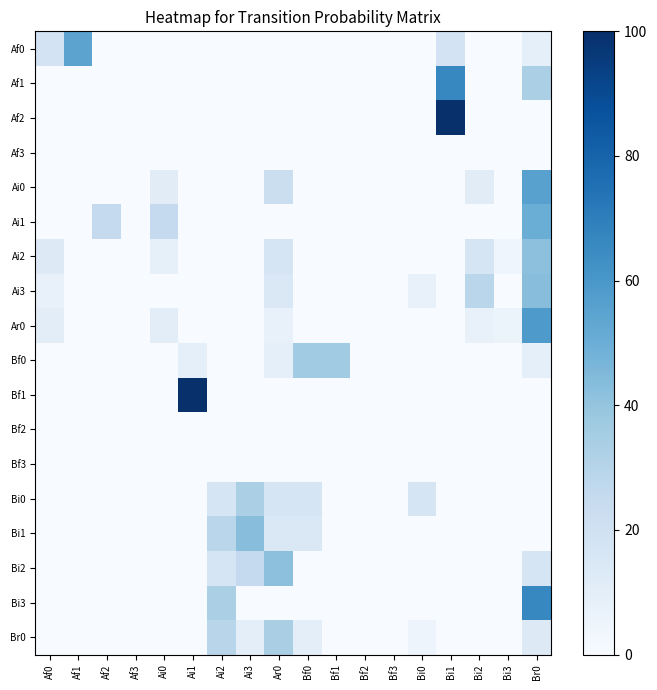

List the series in order of their peak value, highest first.

Af2, Bf1, Af1, Bi3, Ar0, Ai0, Af0, Ai1, Ai3, Bi1, Ai2, Bi2, Bf0, Br0, Bi0, Af3, Bf2, Bf3